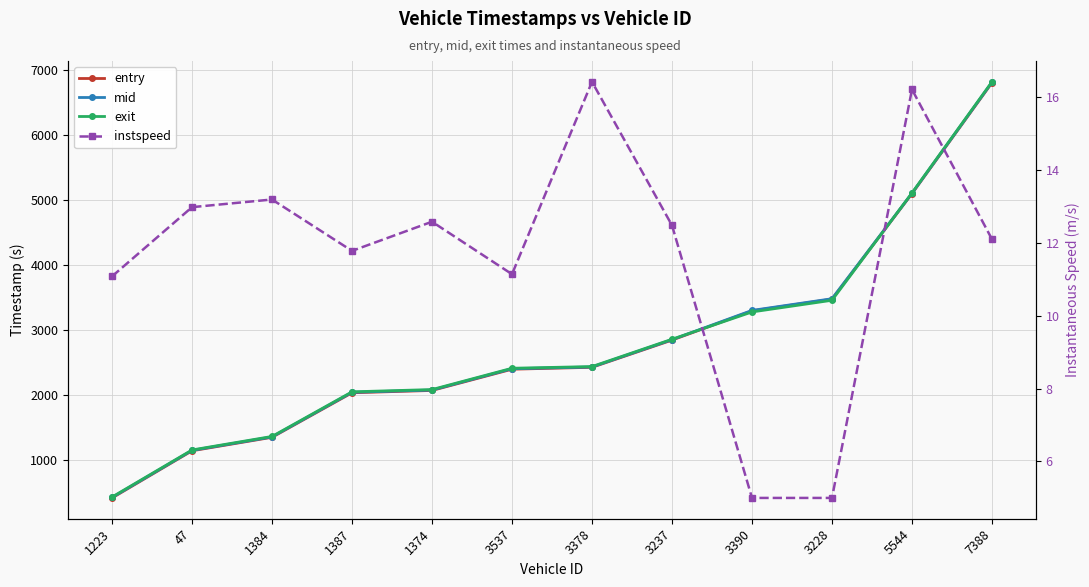

True or false: entry has more than 1 points higher than both neighbors.

False